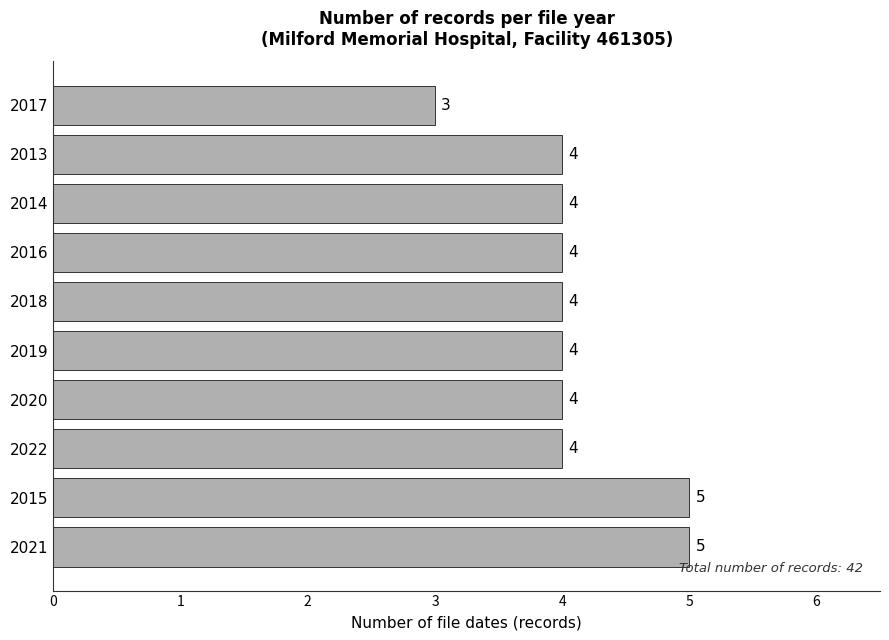

Which category has the lowest value across all series?

2017